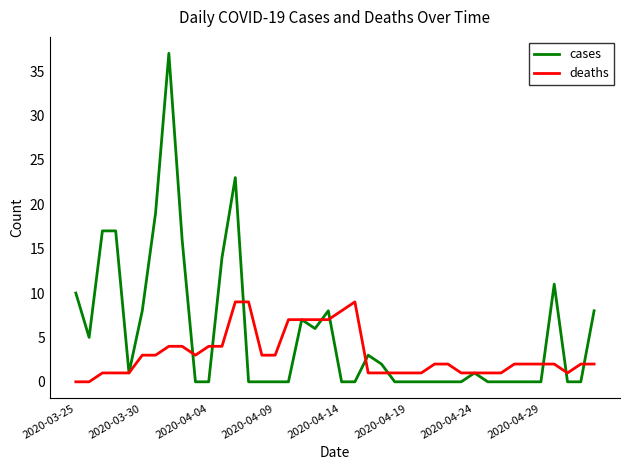

What is the maximum value for cases?

37